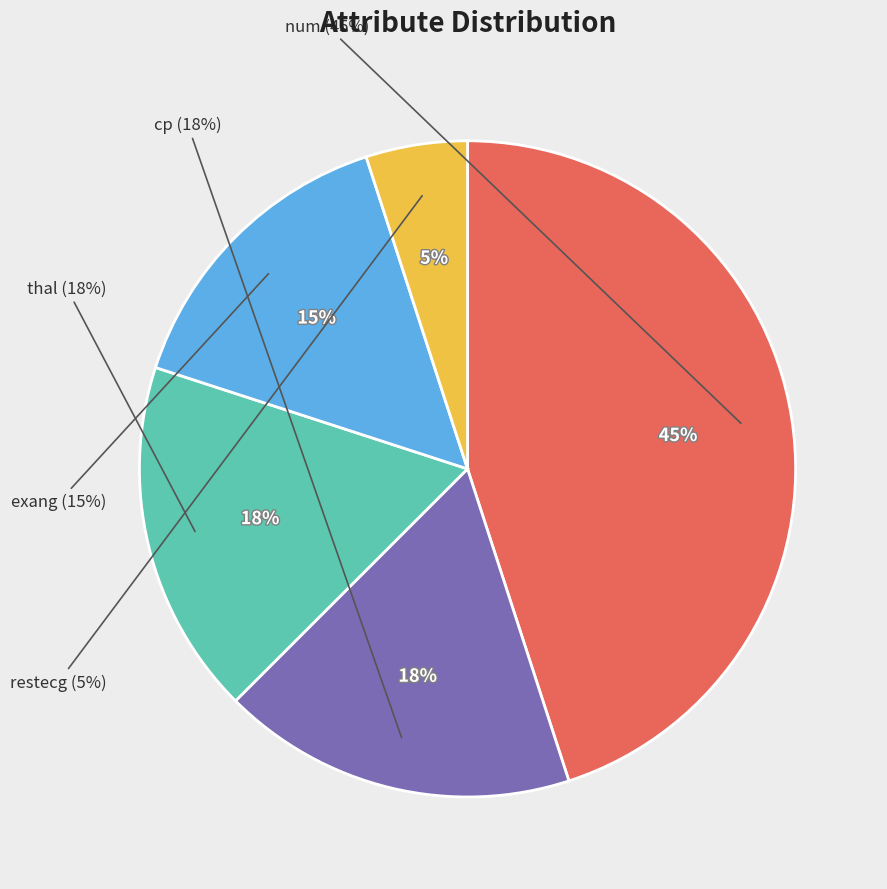

Which slice is the smallest?

restecg